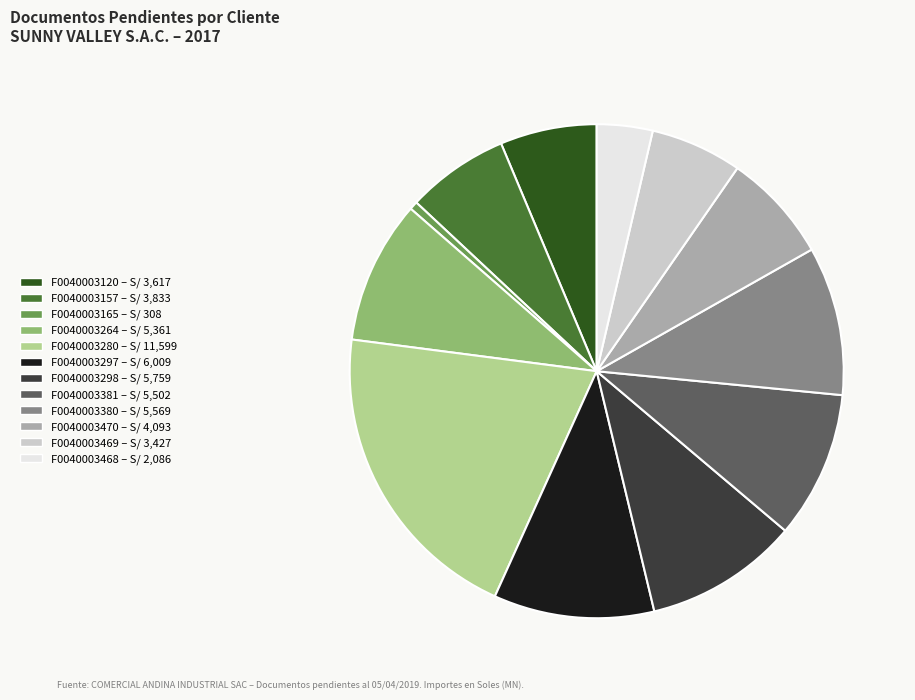

Is there a majority slice in this chart?

No